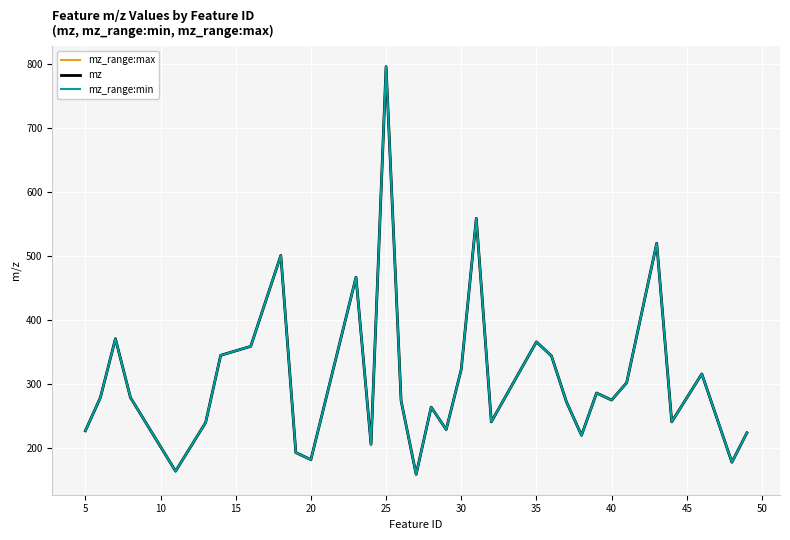

Rank the series by their average value, from lowest to highest.

mz_range:min, mz, mz_range:max